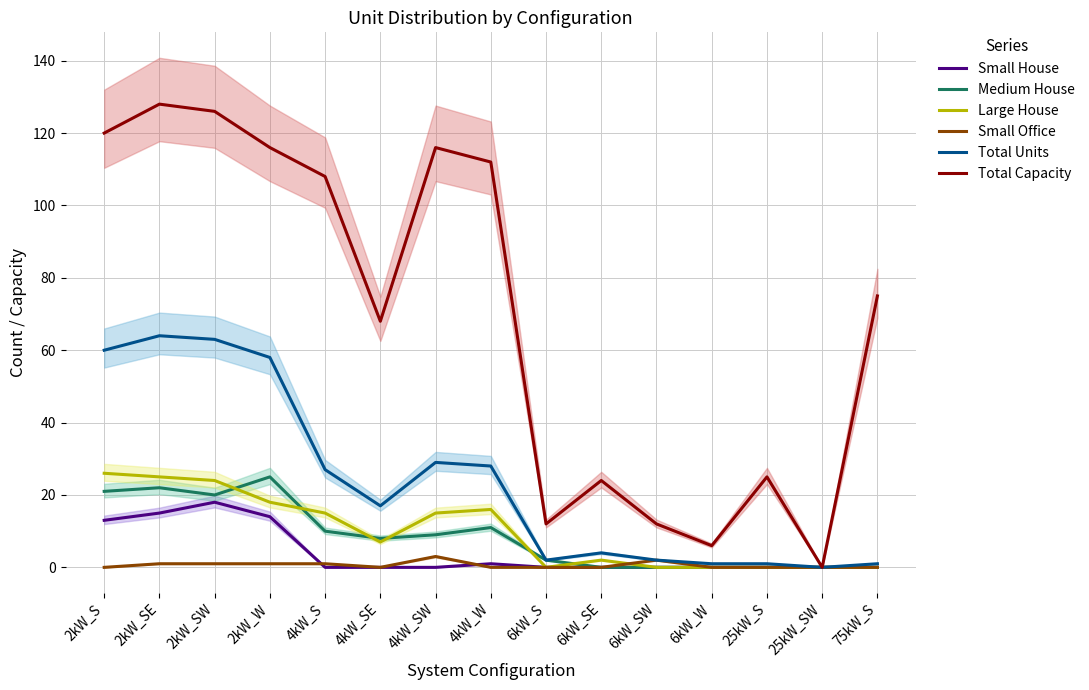

What is the difference between the maximum and second lowest values in the Small Office series?

3